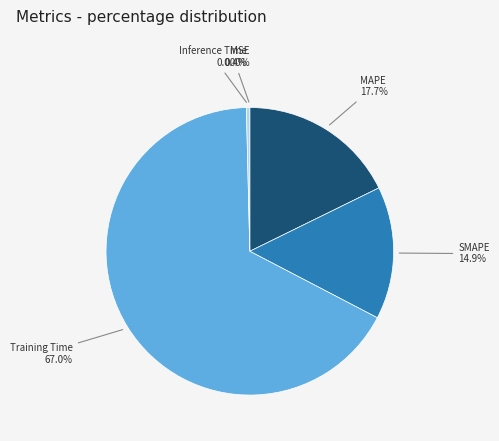

To the nearest percent, what is the difference between the largest and smallest slice percentages?

67%